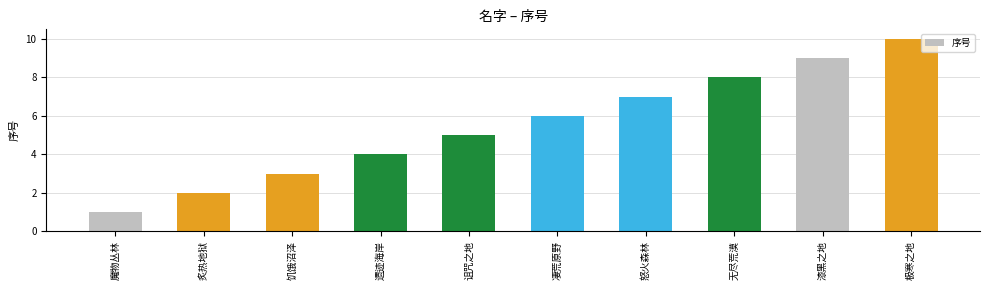

How many categories are shown in the chart?

10